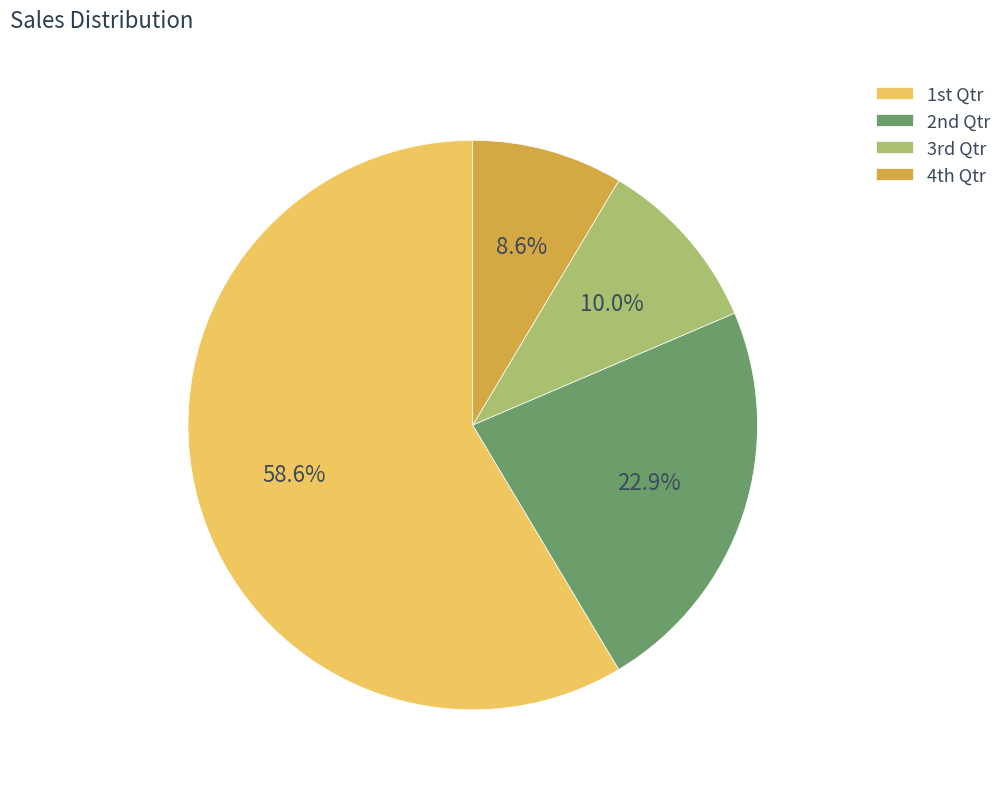

Is there a majority slice in this chart?

Yes